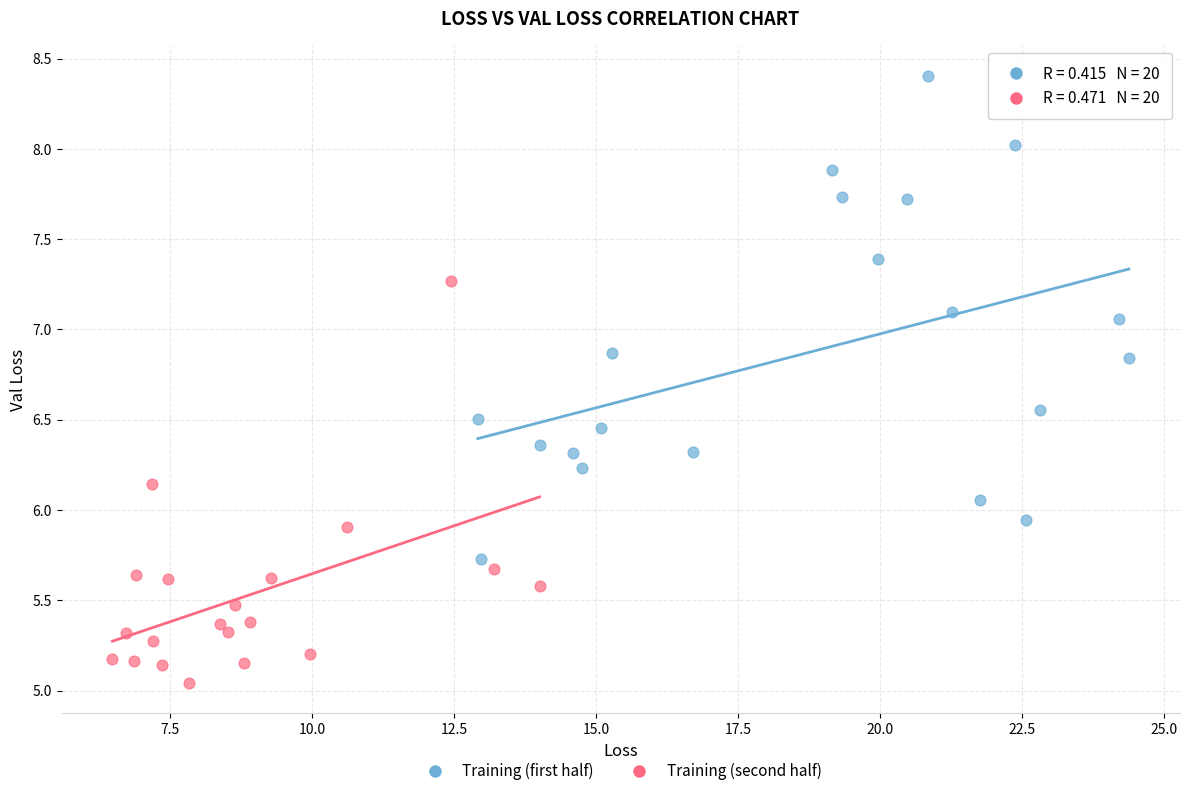

Which series has the largest Y range (max minus min)?

Training (first half)